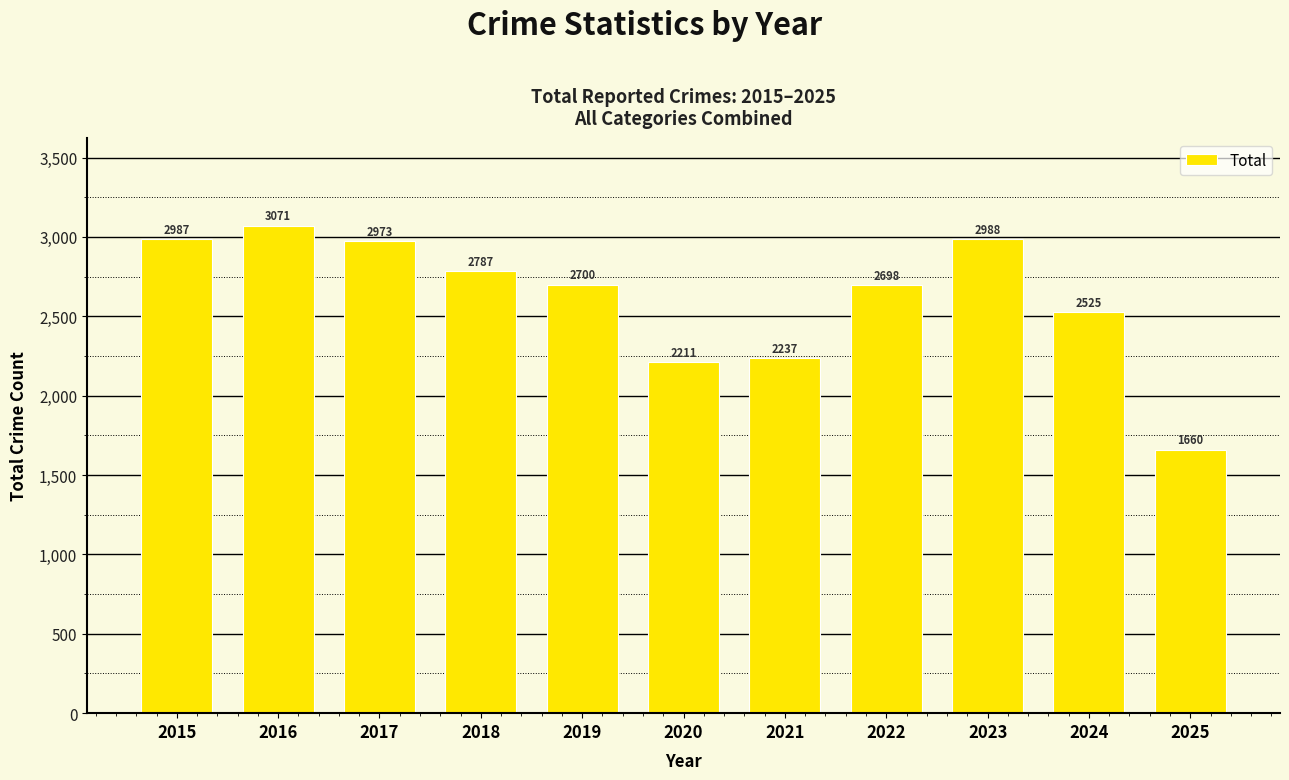

Rank the categories by value from lowest to highest.

2025, 2020, 2021, 2024, 2022, 2019, 2018, 2017, 2015, 2023, 2016